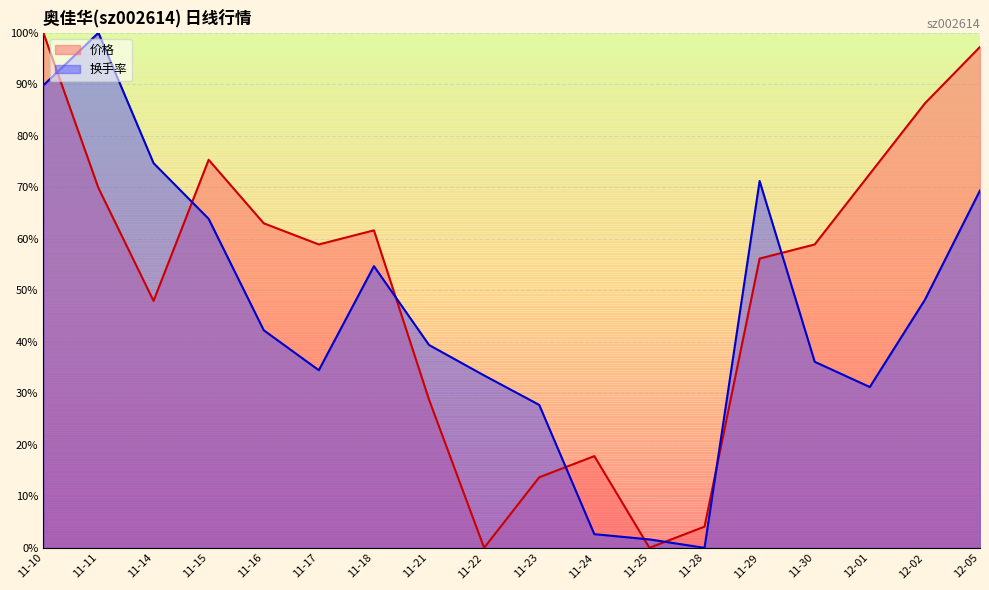

Between 11-15 and 12-02, which series saw the biggest shift?

换手率